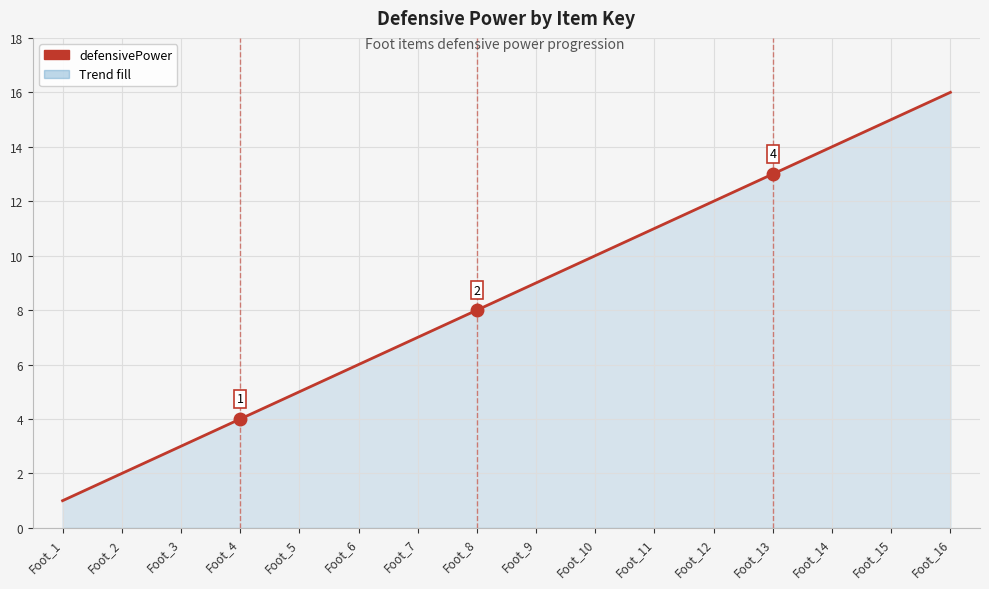

Read the value at Foot_7, to the nearest 5.

5